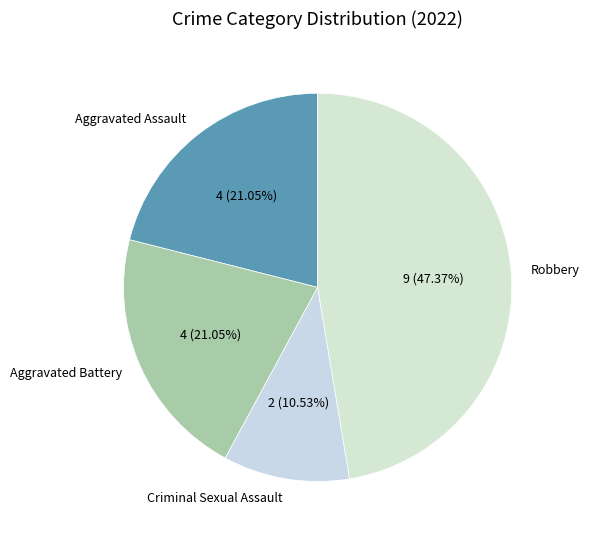

Which category has the biggest portion of the pie?

Robbery